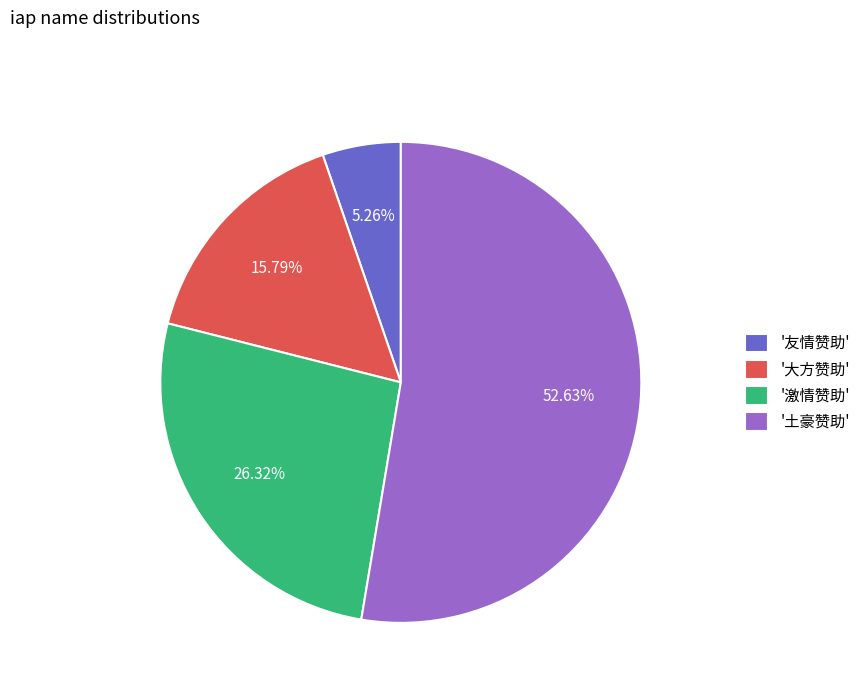

Which slice is the smallest?

'友情赞助'